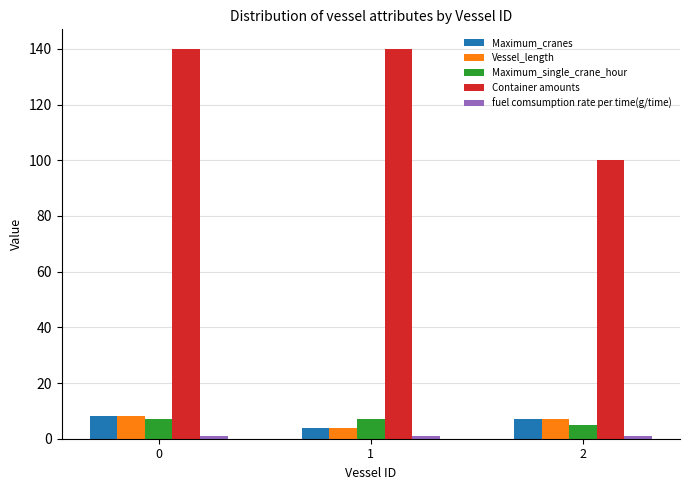

What is the minimum value for Vessel_length?

4